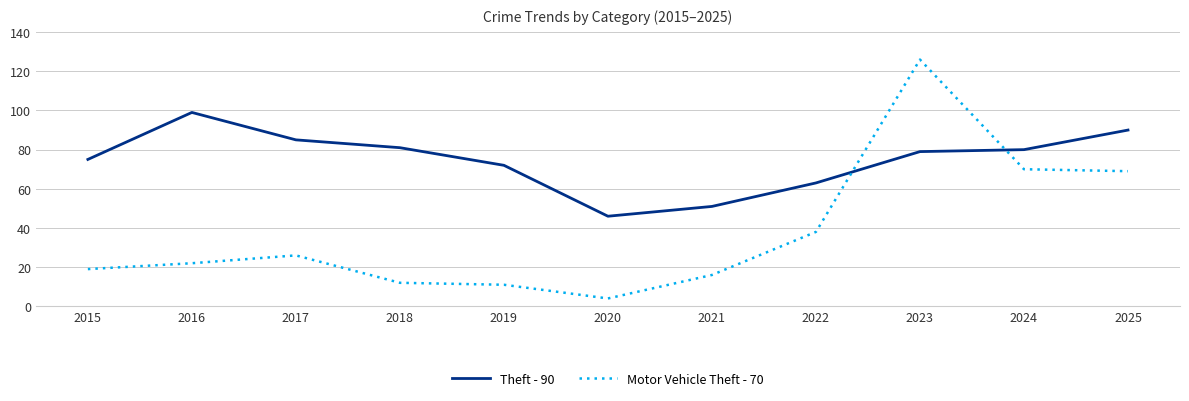

Between 2018 and 2019, which series saw the biggest shift?

Theft - 90